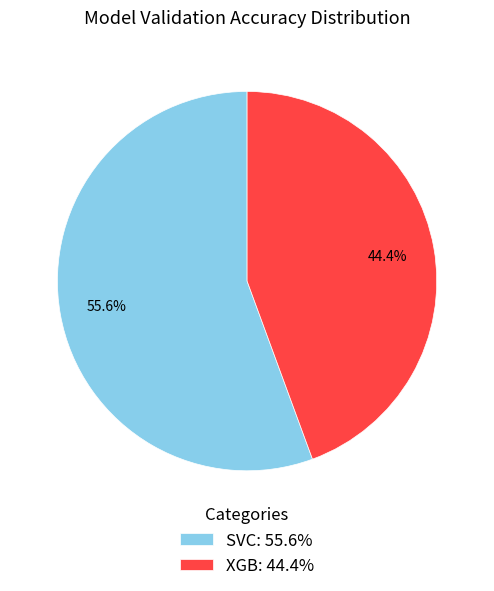

To the nearest percent, what is the average slice percentage?

50%